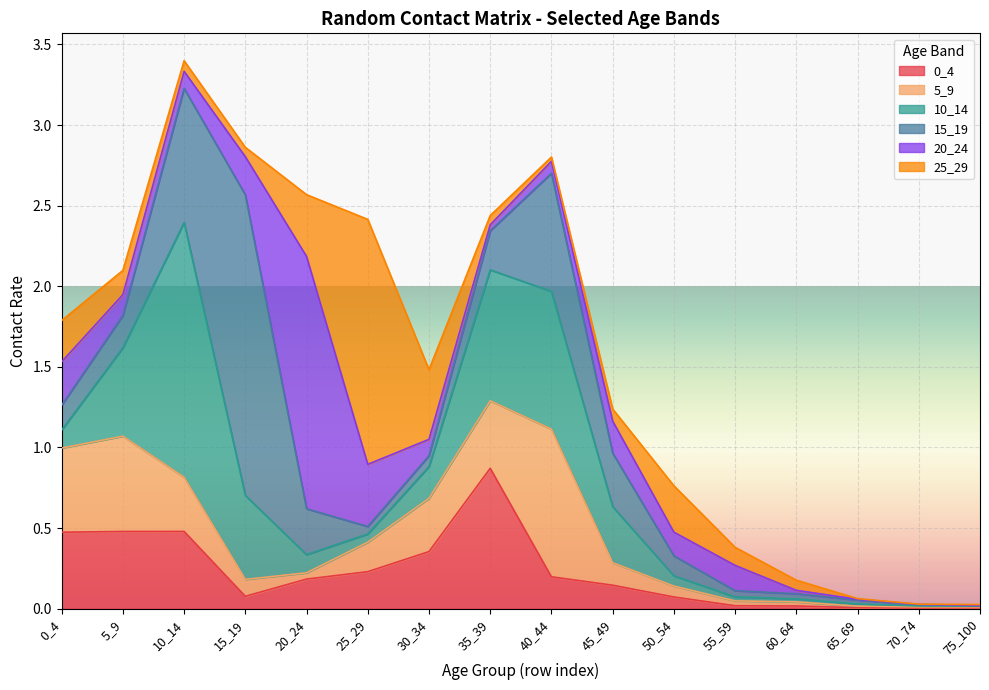

What is the average value of the 0_4 series?

0.2